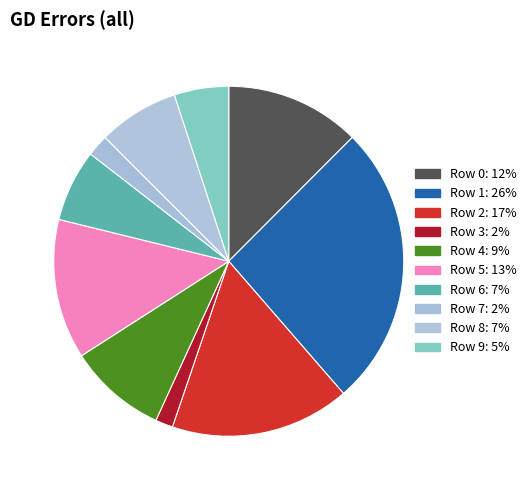

The Row 0 slice represents 12% of the pie. True or false?

True